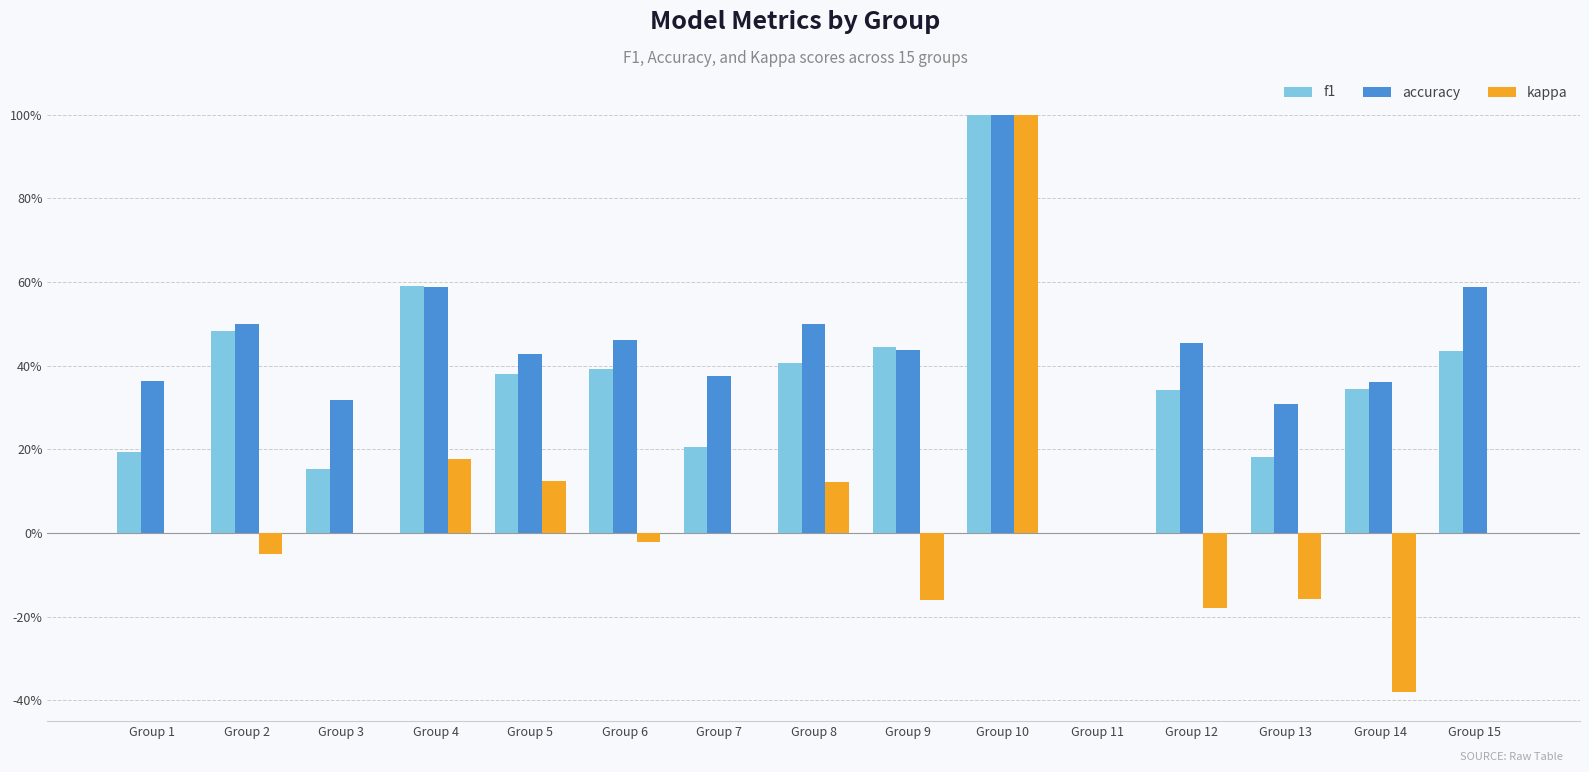

What are all the series names shown in the legend?

f1, accuracy, kappa